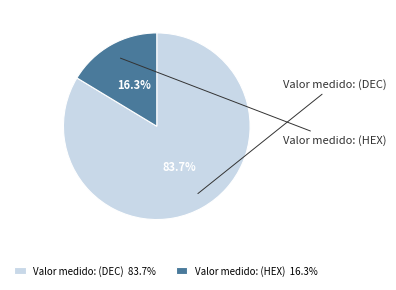

Do Valor medido: (HEX) and Valor medido: (DEC) together represent more than half of the pie?

Yes